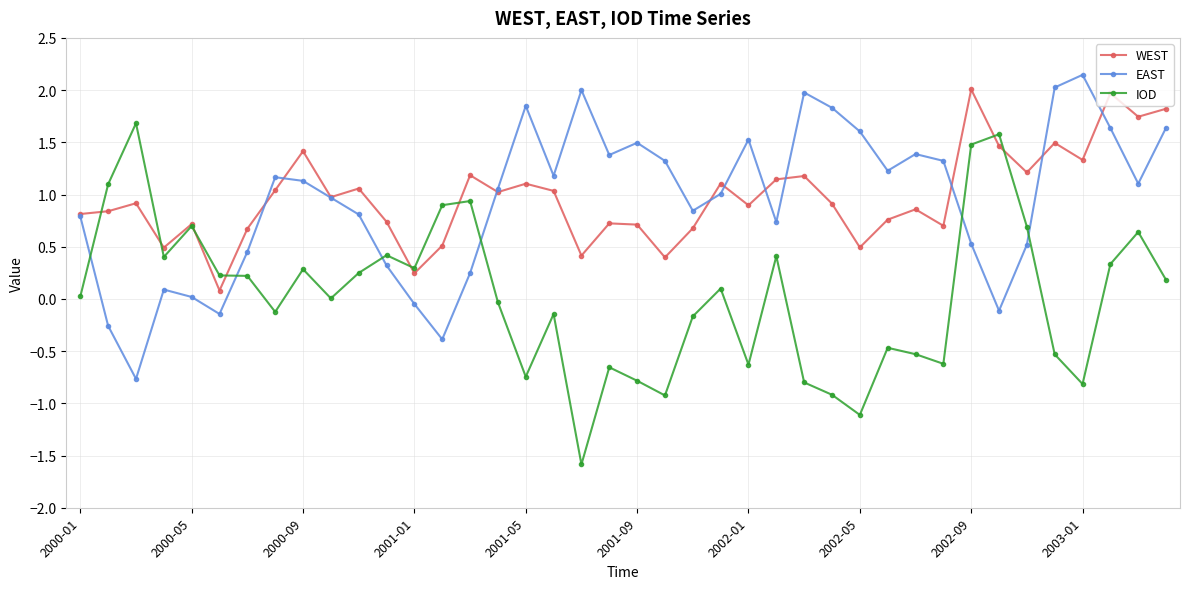

In EAST, how many points are lower than both neighbors (excluding endpoints)?

10